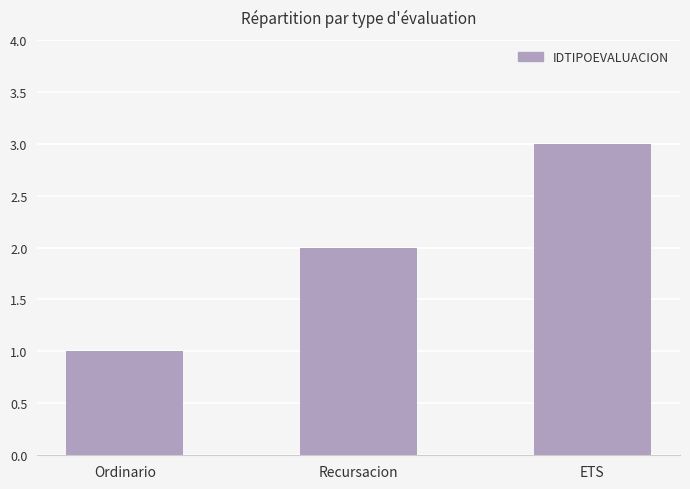

What is the average value?

2